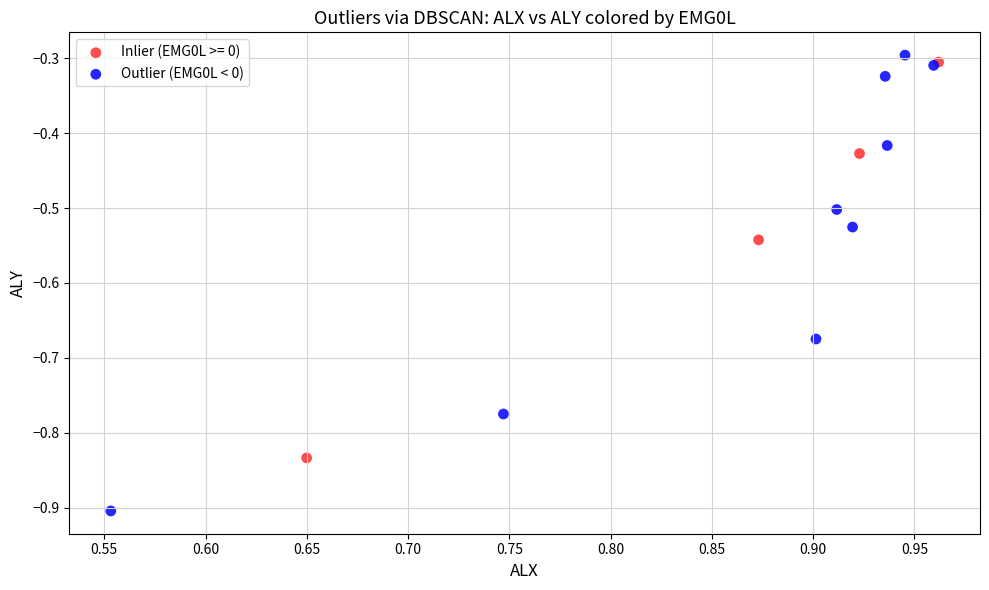

Which series contains the lowest Y value?

Outlier (EMG0L < 0)